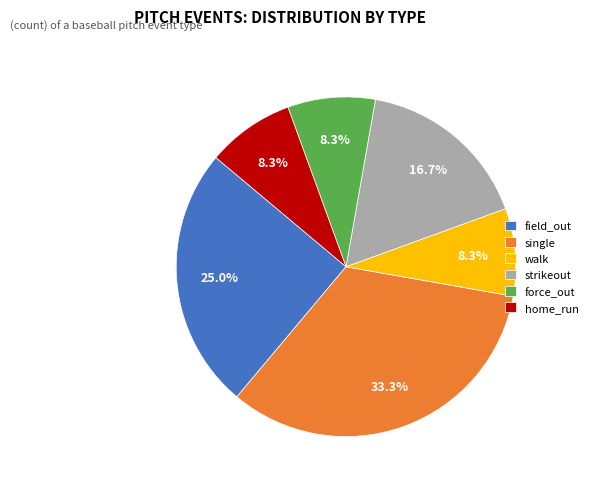

Which has a higher value, strikeout or walk?

strikeout